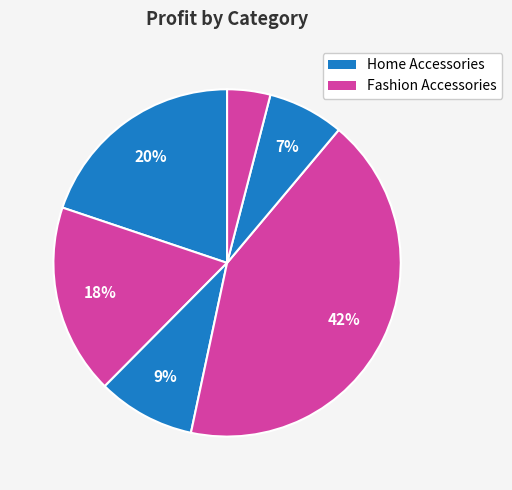

How many segments does this pie chart have?

6